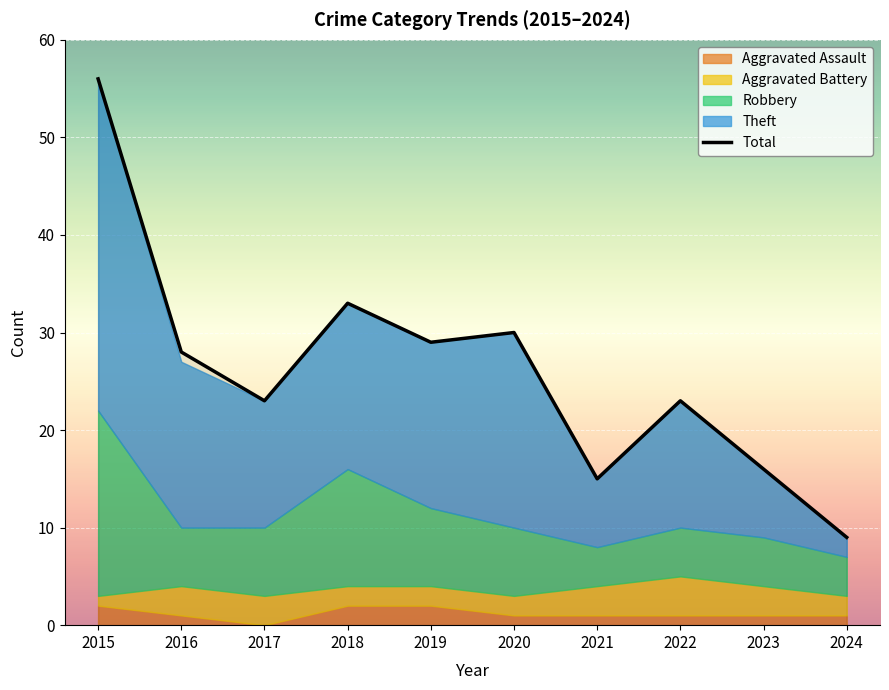

What is the sum of all Theft values?

147